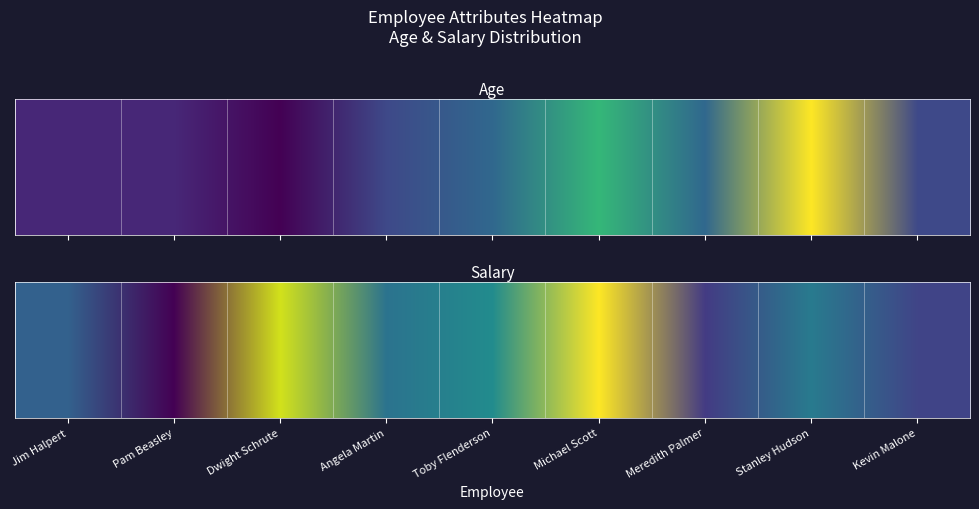

What is the approximate value at Jim Halpert, to the nearest 50?

45000